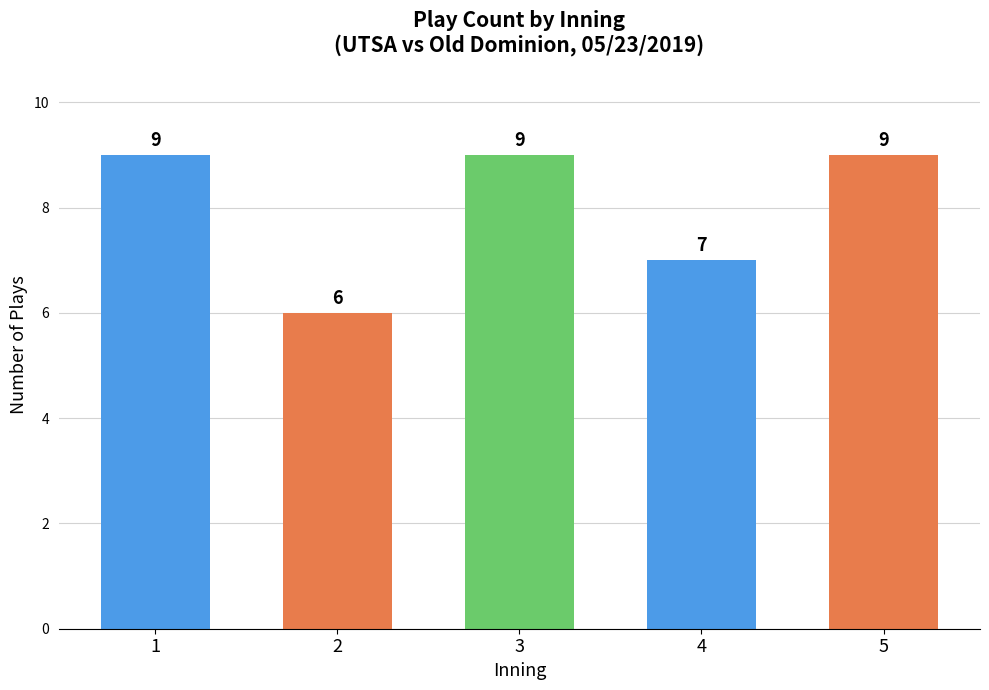

Reading left to right, extract all data points from this chart.

9	6	9	7	9